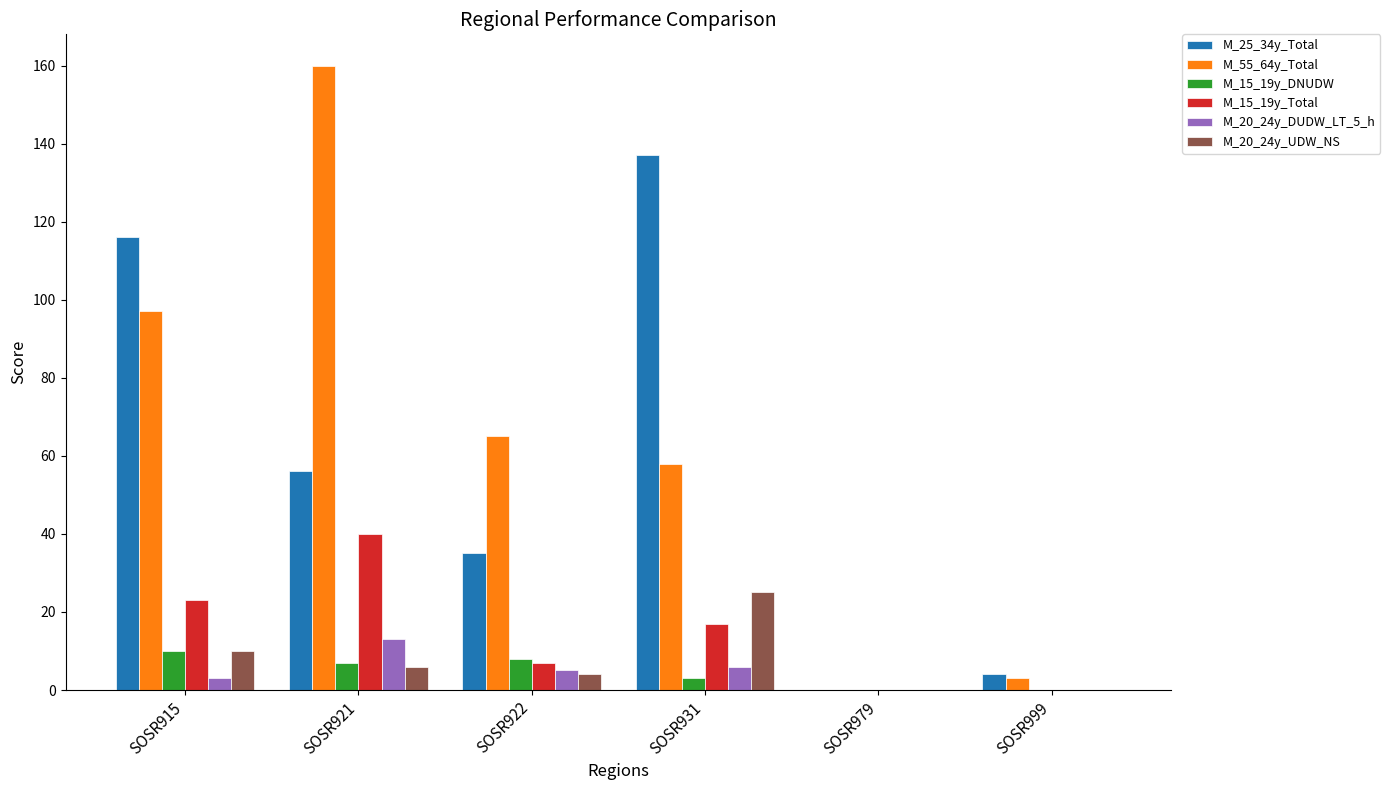

What is the difference between the M_15_19y_Total values at SOSR921 and SOSR931?

23